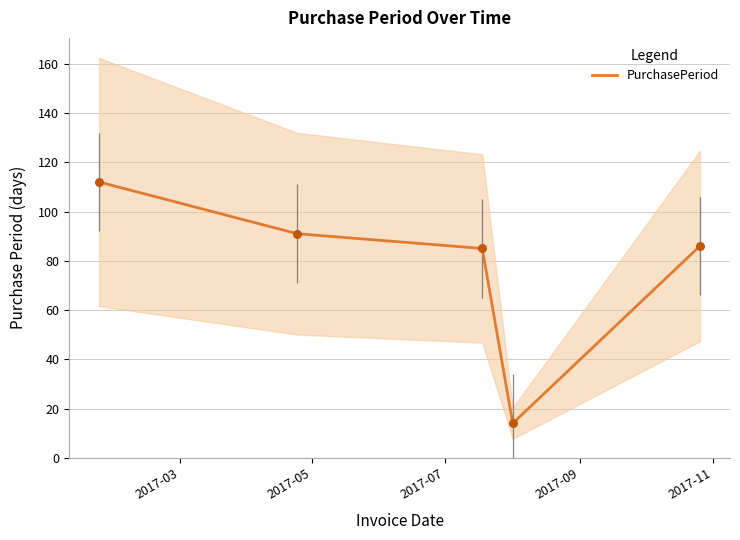

What is the lowest value of the PurchasePeriod series?

14